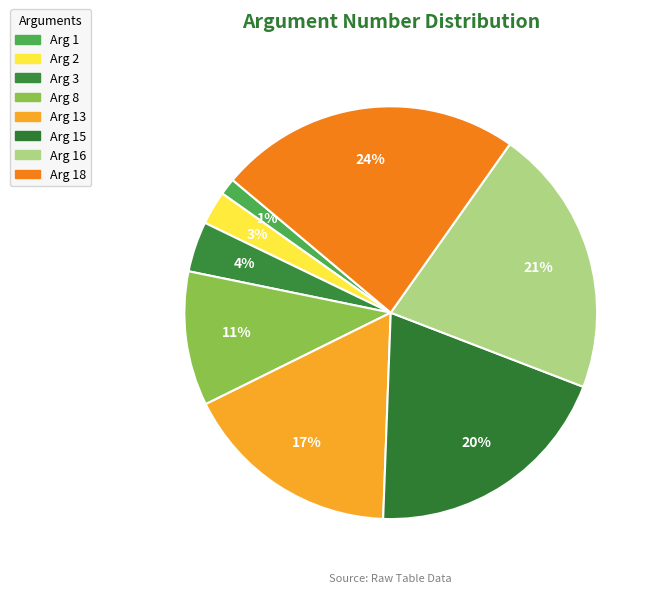

Is there any slice that represents more than half of the pie?

No